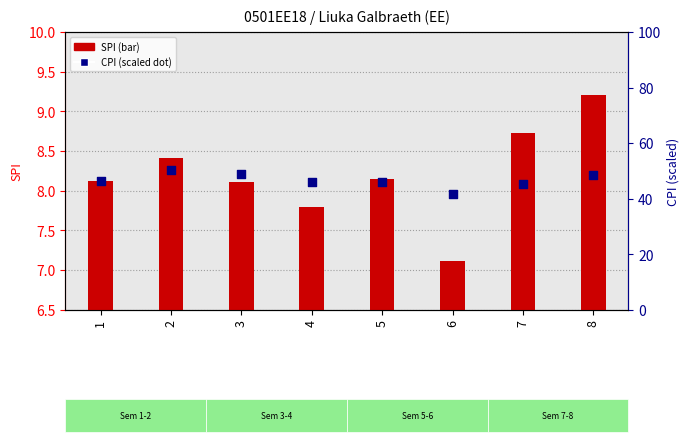

At how many categories does at least one series exceed 17?

8